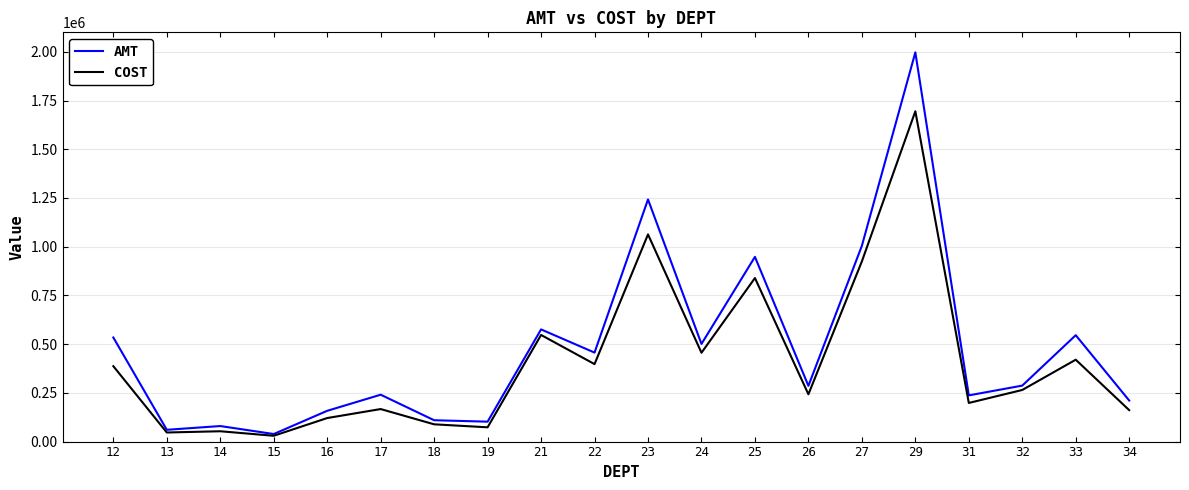

In COST, how many points are lower than both neighbors (excluding endpoints)?

7